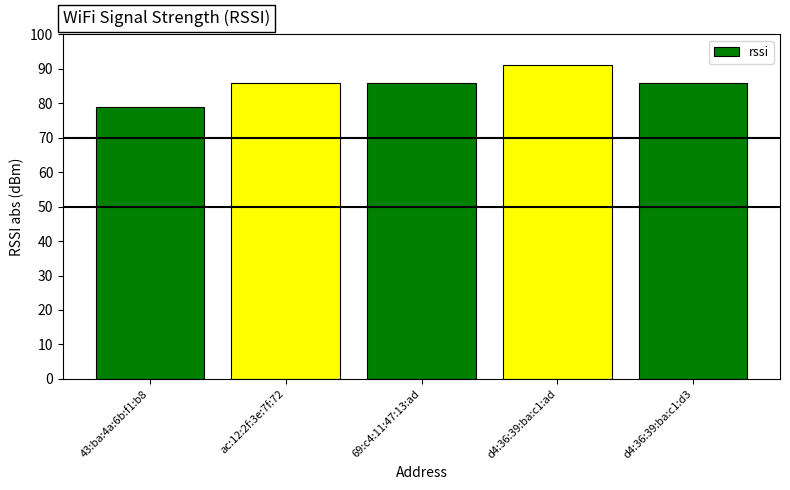

Approximately how many times larger is the value at d4:36:39:ba:c1:ad compared to 43:ba:4a:6b:f1:b8?

1.2